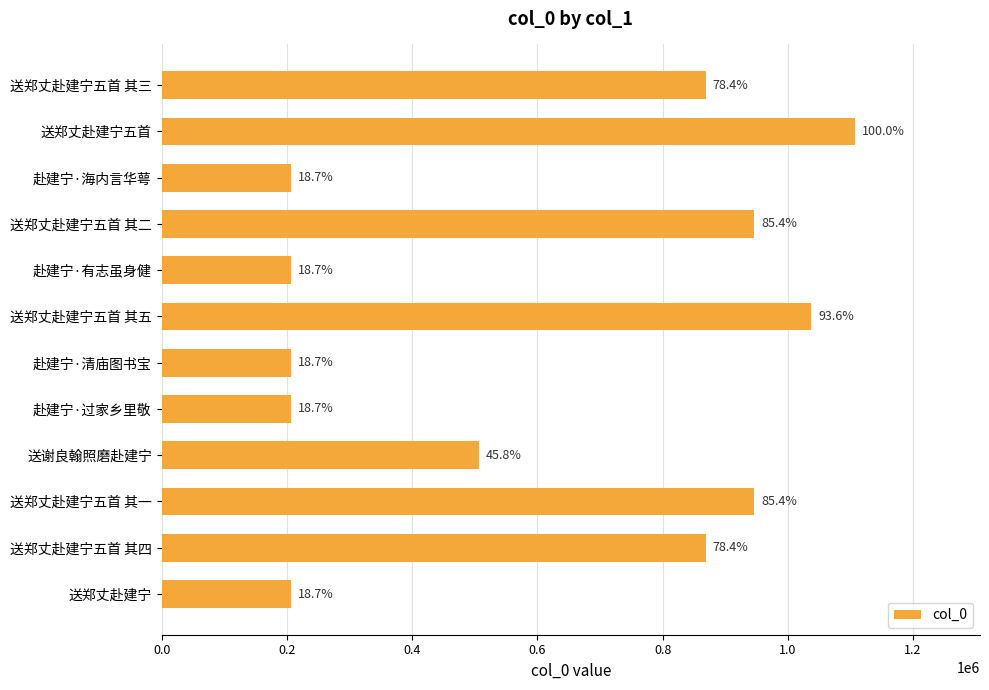

How many bars are there in total?

12